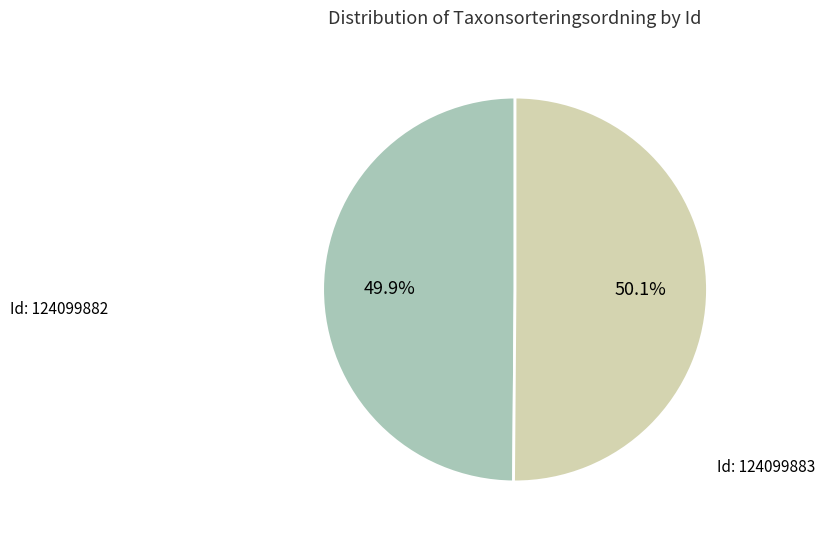

Is there a majority slice in this chart?

Yes